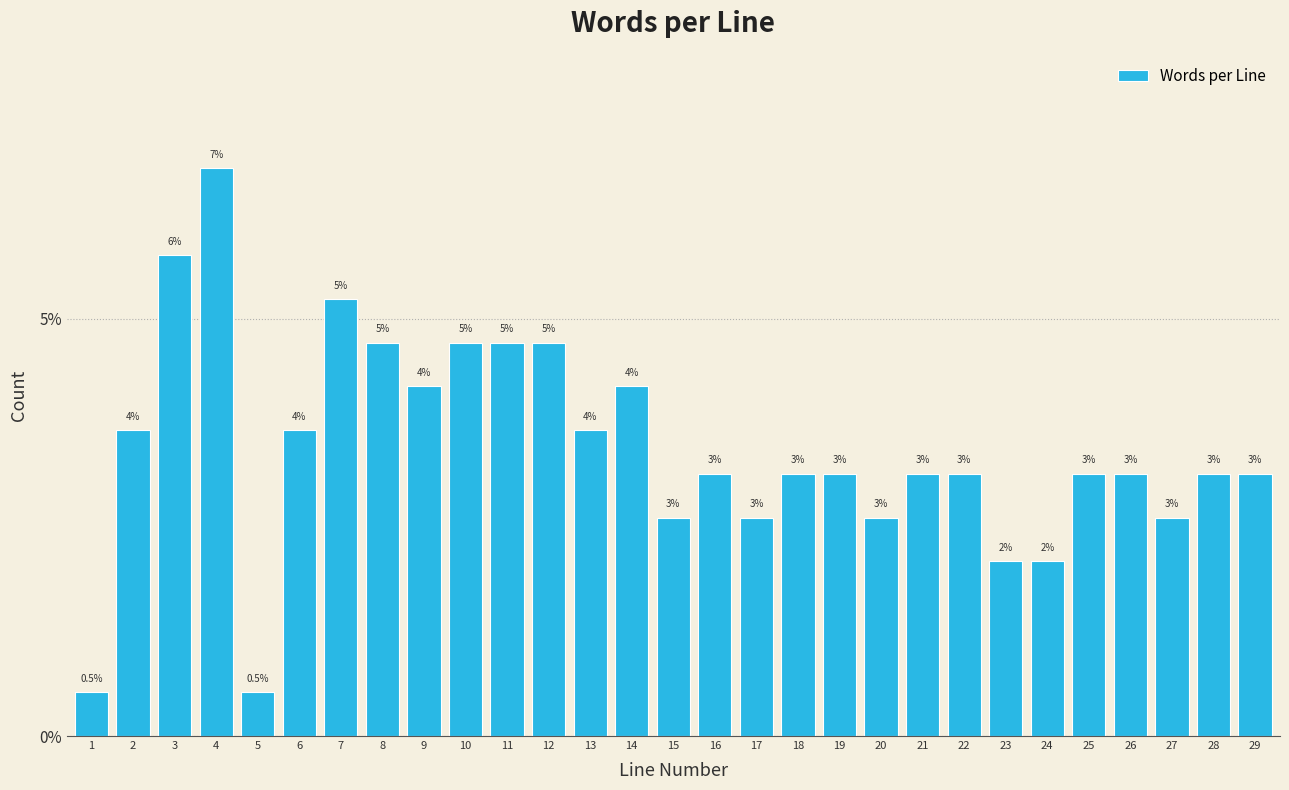

Are the bars horizontal?

No